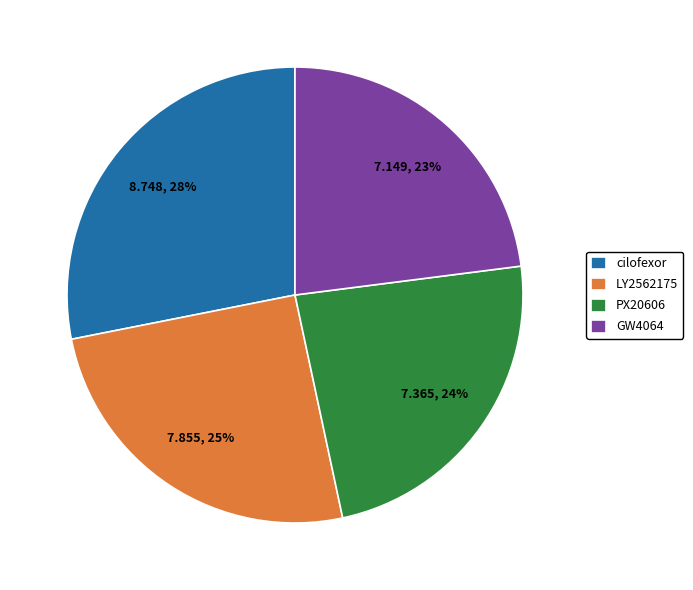

Which has a higher value, PX20606 or cilofexor?

cilofexor